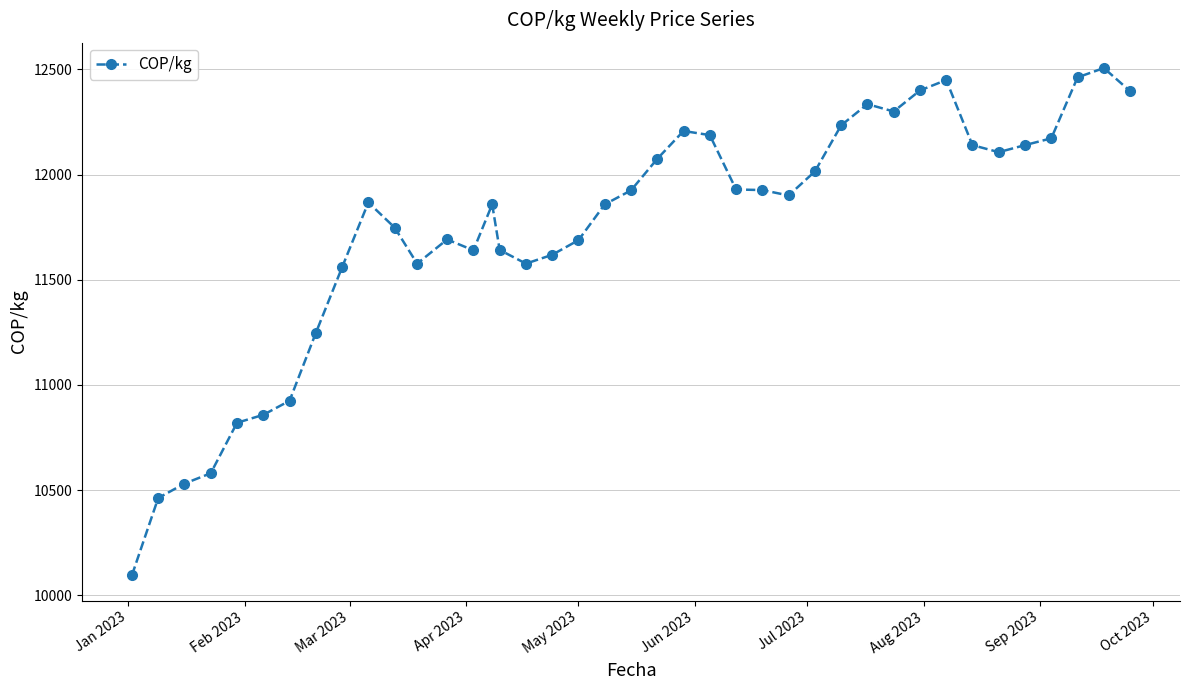

Is this an area chart (filled region under the line)?

No